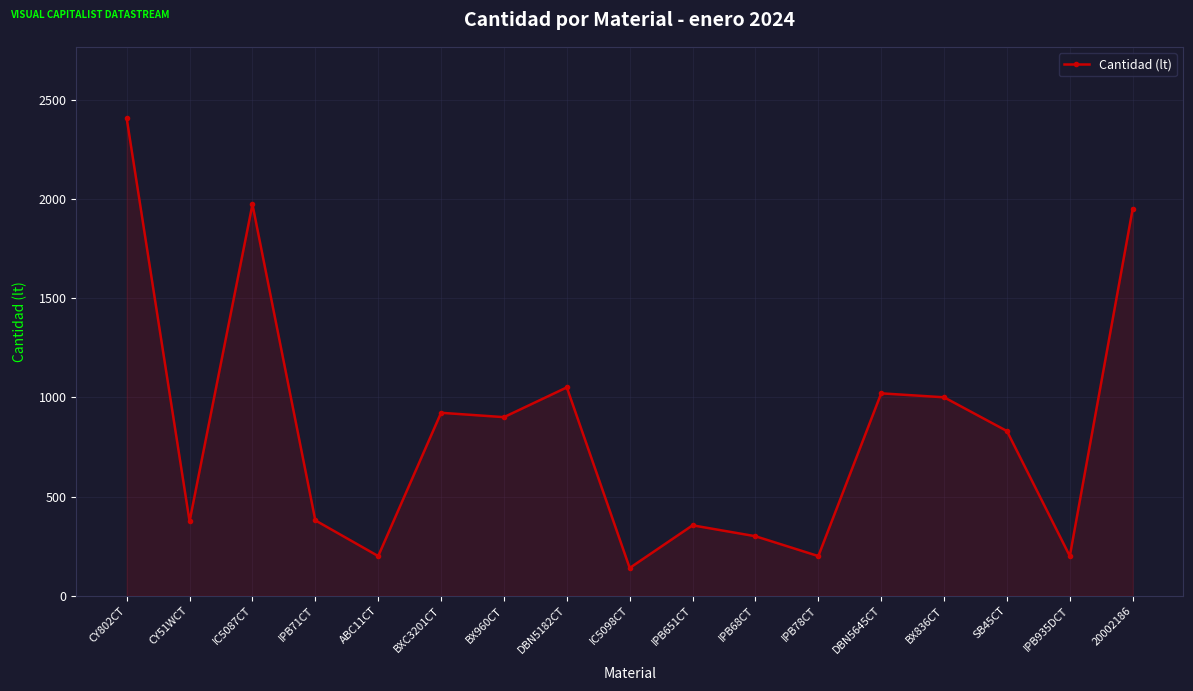

What is the difference between the maximum and second lowest values?

2205